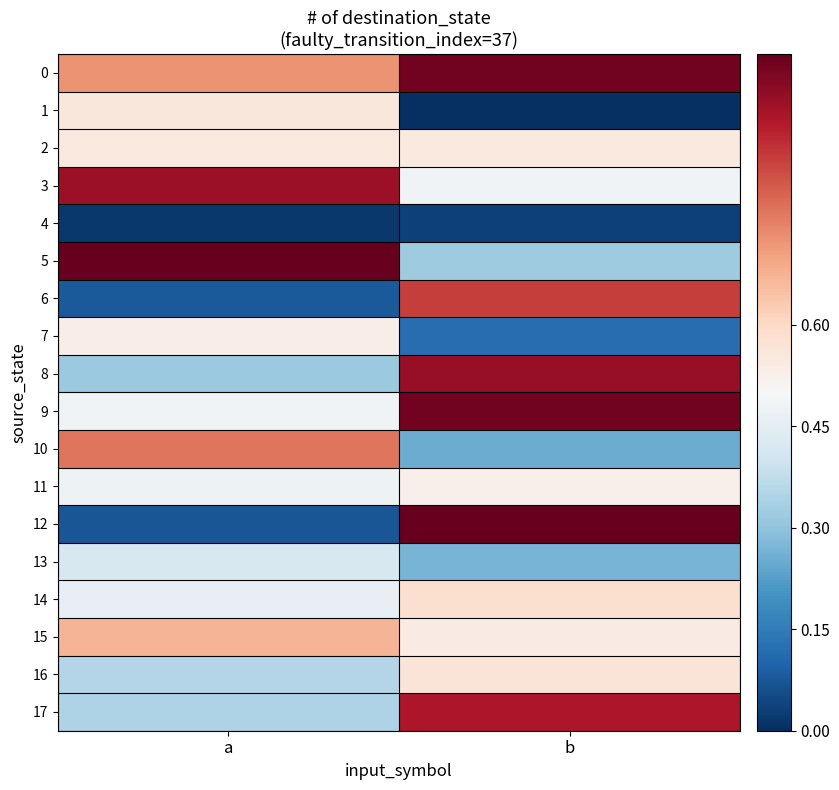

Reading right to left, list all the values displayed in this chart.

0: b=1.0	a=0.7
1: b=0.0	a=0.6
2: b=0.5	a=0.5
3: b=0.5	a=0.9
4: b=0.0	a=0.0
5: b=0.3	a=1.0
6: b=0.8	a=0.1
7: b=0.1	a=0.5
8: b=0.9	a=0.3
9: b=1.0	a=0.5
10: b=0.2	a=0.8
11: b=0.5	a=0.5
12: b=1.0	a=0.1
13: b=0.3	a=0.4
14: b=0.6	a=0.5
15: b=0.5	a=0.7
16: b=0.6	a=0.4
17: b=0.9	a=0.3